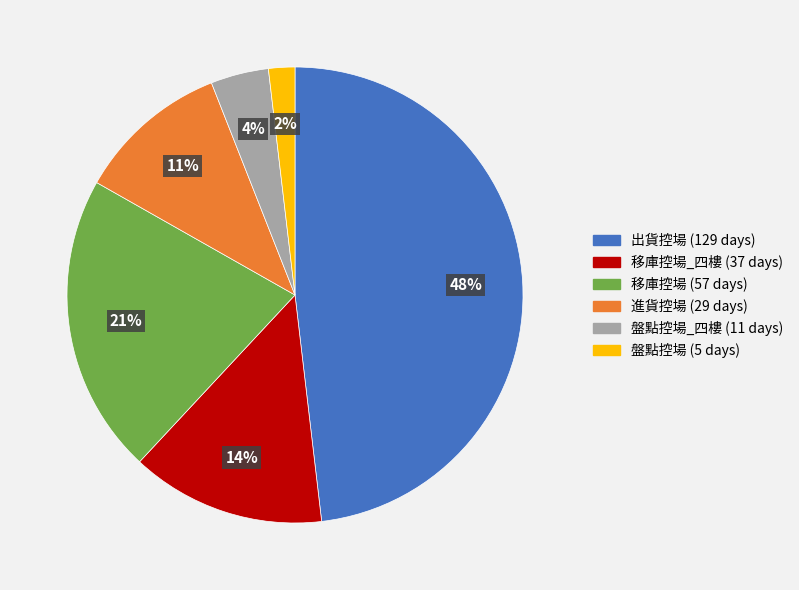

How many segments does this pie chart have?

6